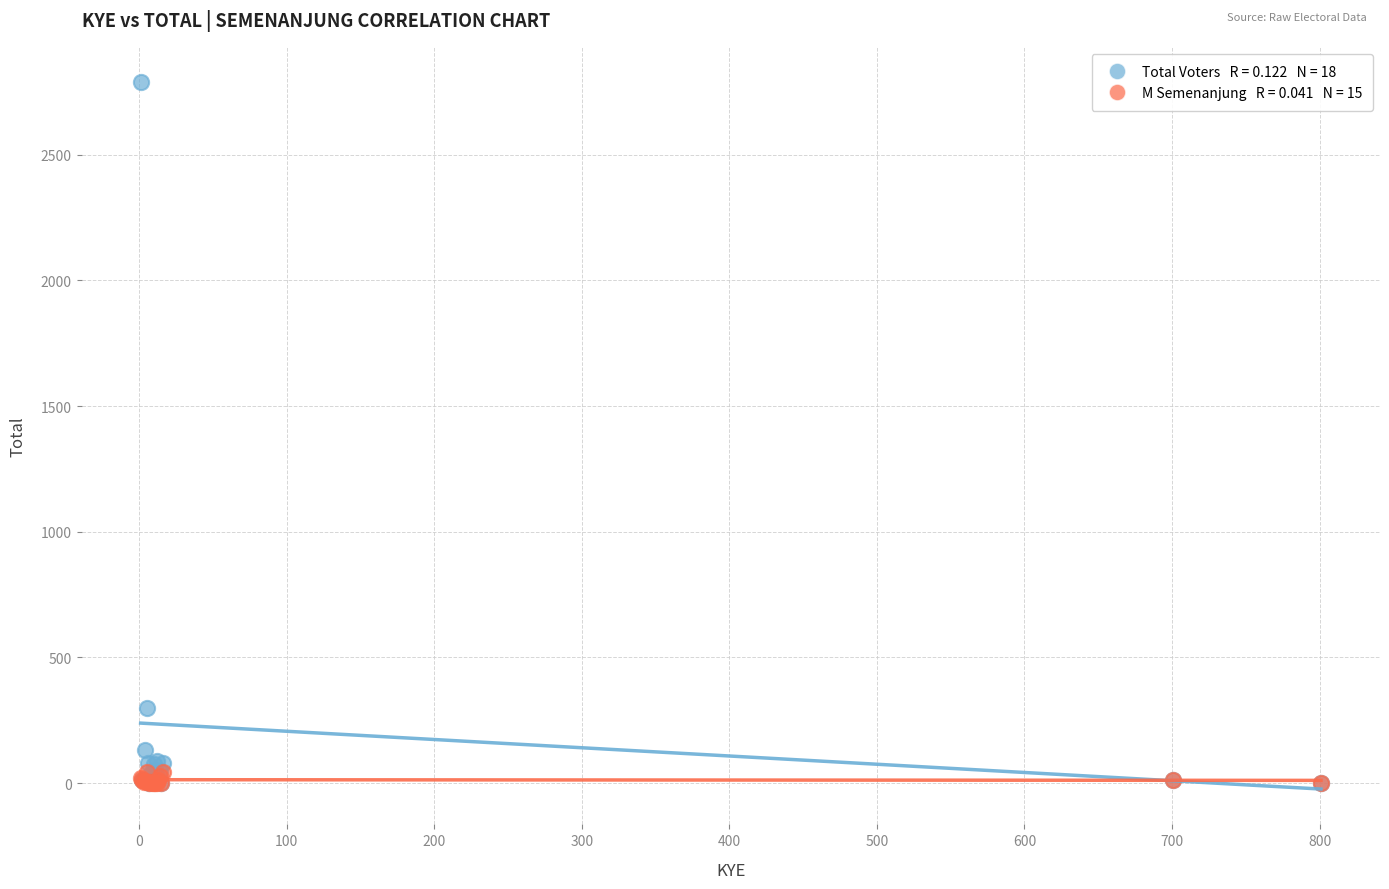

Across all series, what Y value is closest to 1394?

299